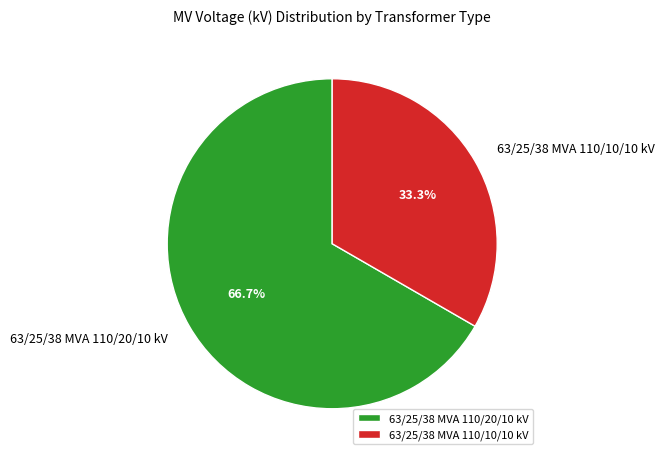

To the nearest percent, what is the difference between the 63/25/38 MVA 110/10/10 kV and 63/25/38 MVA 110/20/10 kV slice percentages?

33%